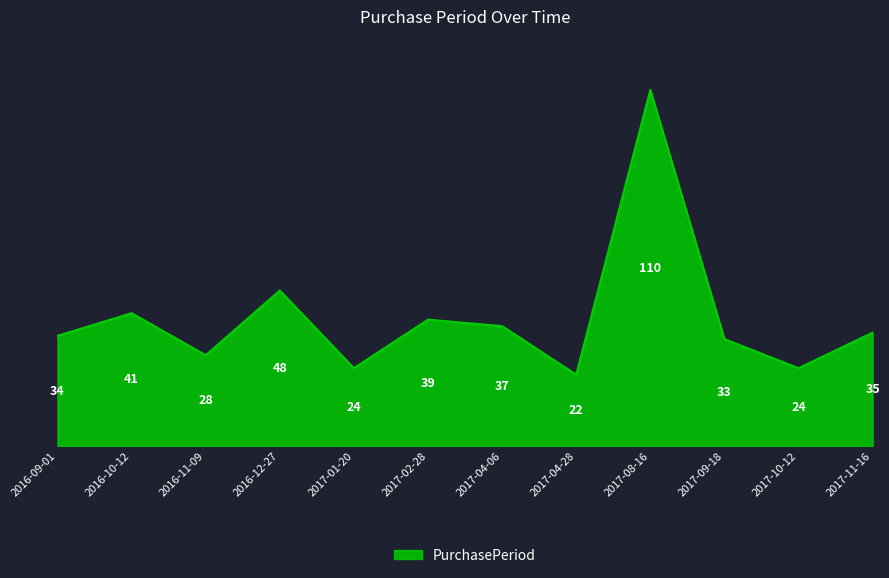

What is the change in value from 2017-01-20 to 2017-04-06?

+13